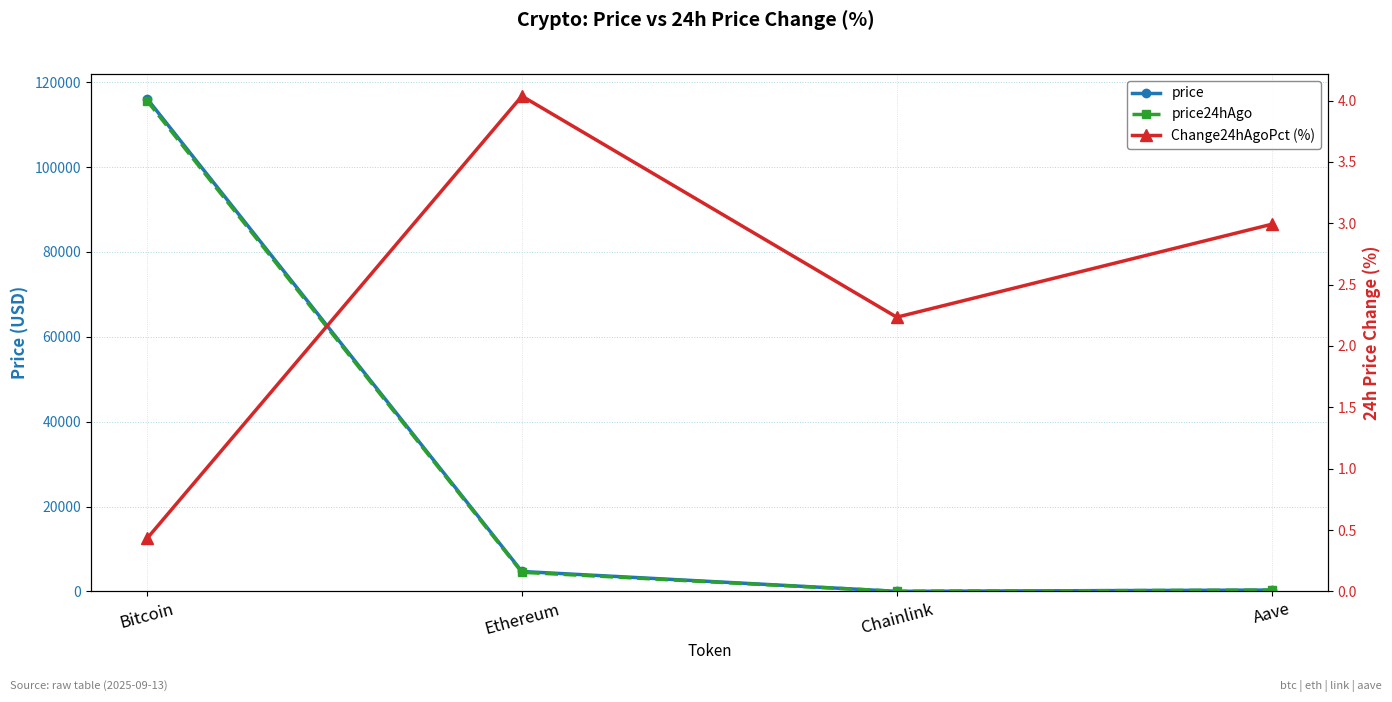

Which series has the largest range (max minus min)?

price